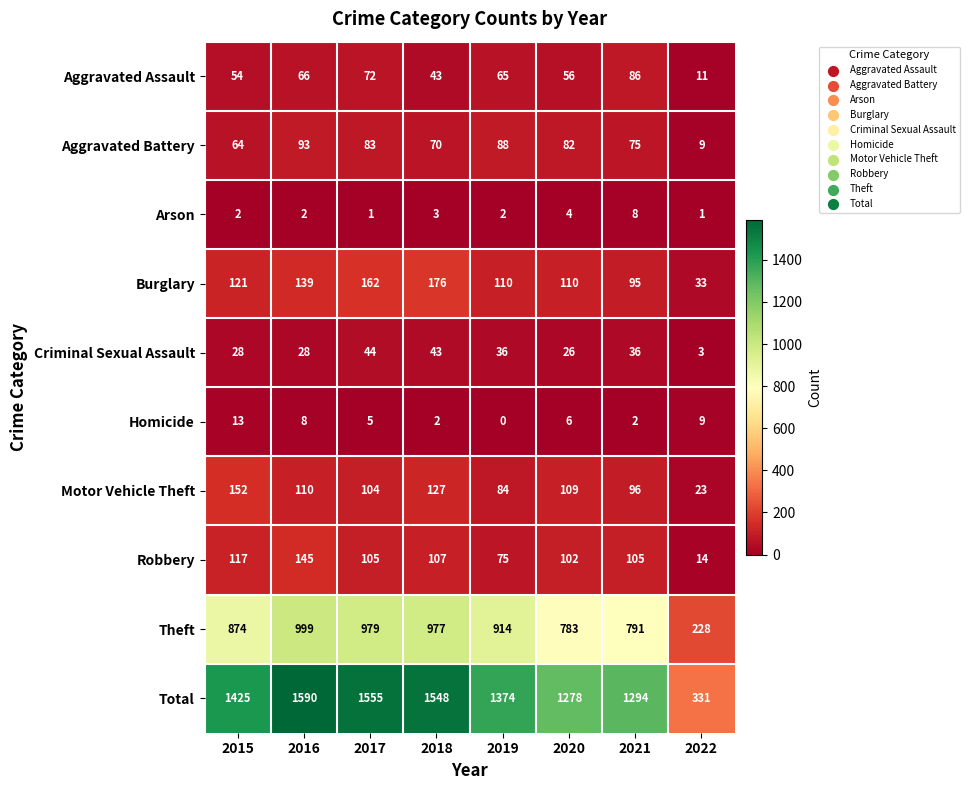

At 2015, list the series in order from smallest to largest.

Arson, Homicide, Criminal Sexual Assault, Aggravated Assault, Aggravated Battery, Robbery, Burglary, Motor Vehicle Theft, Theft, Total